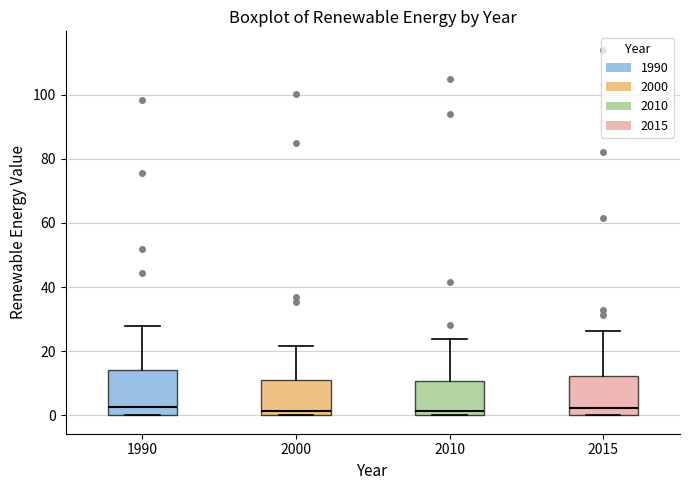

Where is the upper edge of the box at x = 2000 on the y-axis? The values are not printed on the chart, so give them approximately, as read against the axis.

12